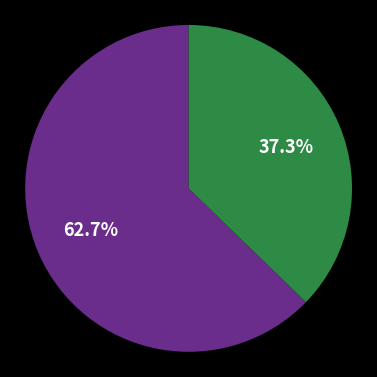

How many segments does this pie chart have?

2